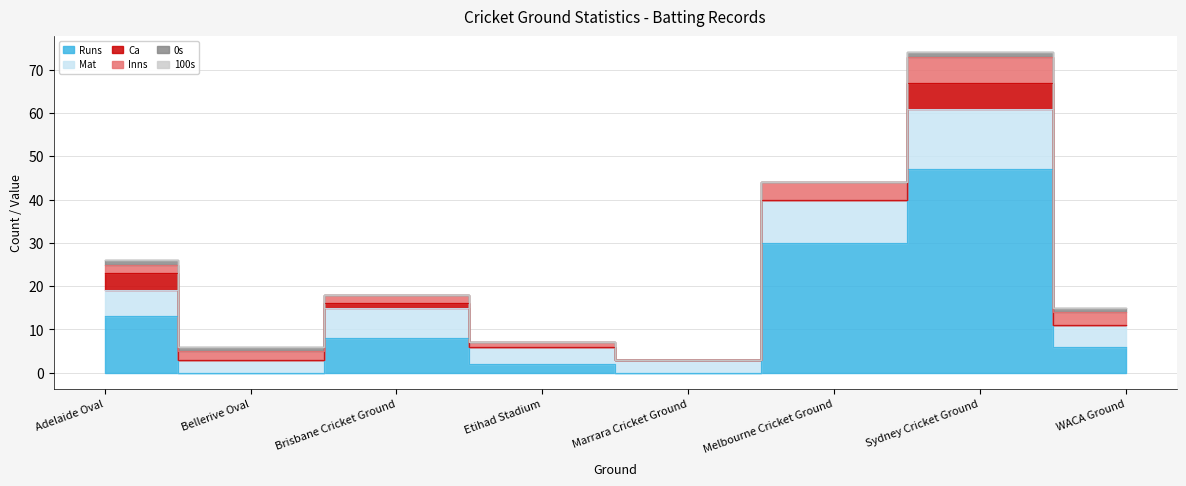

Reading left to right, extract all data points from this chart.

Runs: 13	0	8	2	0	30	47	6
Mat: 6	3	7	4	3	10	14	5
Ca: 4	0	1	0	0	0	6	0
Inns: 2	2	2	1	0	4	6	3
0s: 1	1	0	0	0	0	1	1
100s: 0	0	0	0	0	0	0	0